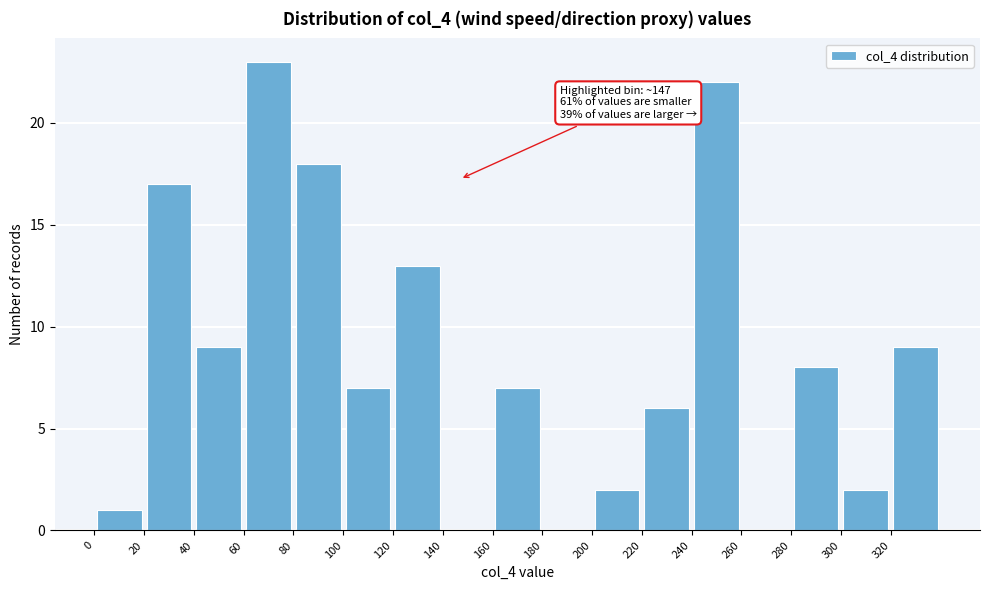

Over which range of the x-axis is the bar tallest?

60 to 80